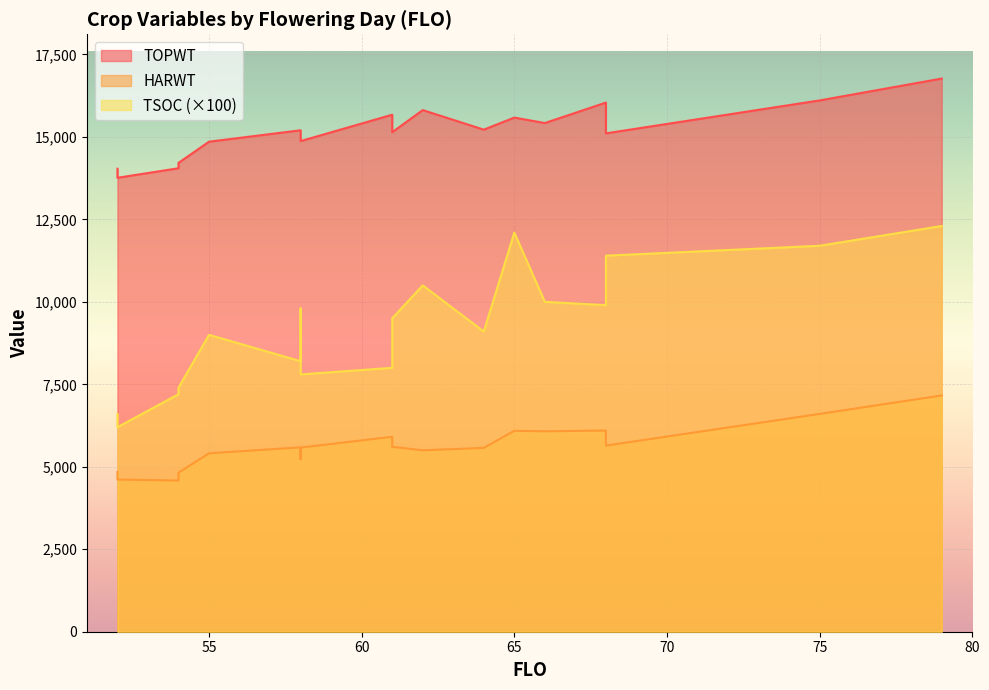

Rank the categories by TSOC value from highest to lowest.

79, 65, 75, 68, 68, 62, 66, 68, 58, 61, 61, 64, 55, 58, 61, 58, 54, 54, 52, 52